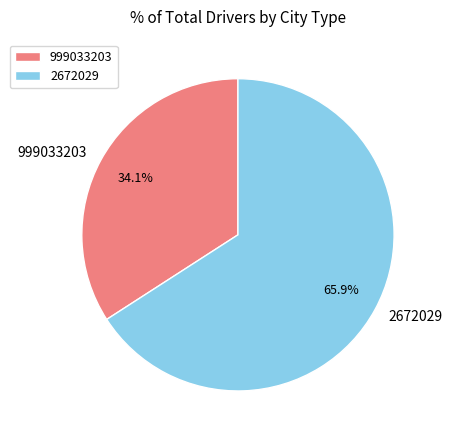

Which has a higher value, 2672029 or 999033203?

2672029